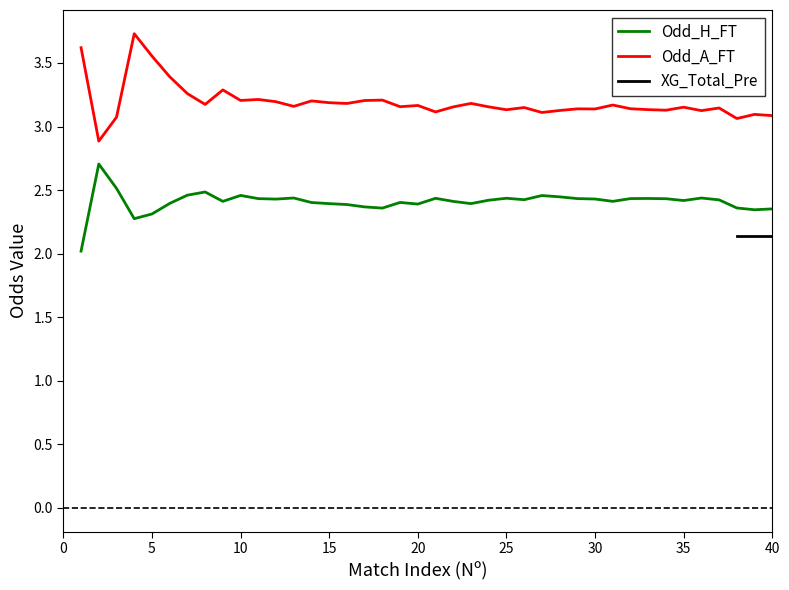

What is the minimum value for Odd_A_FT?

2.9